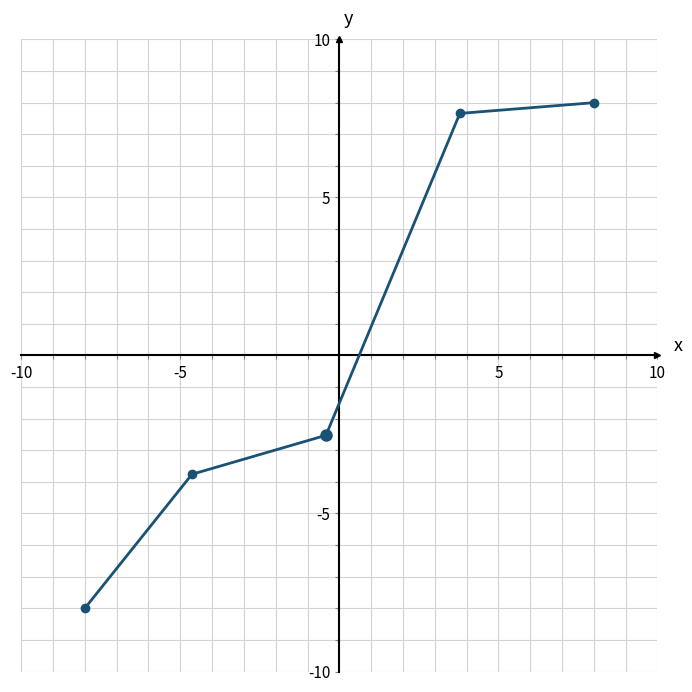

What is the smallest value displayed?

-8.0